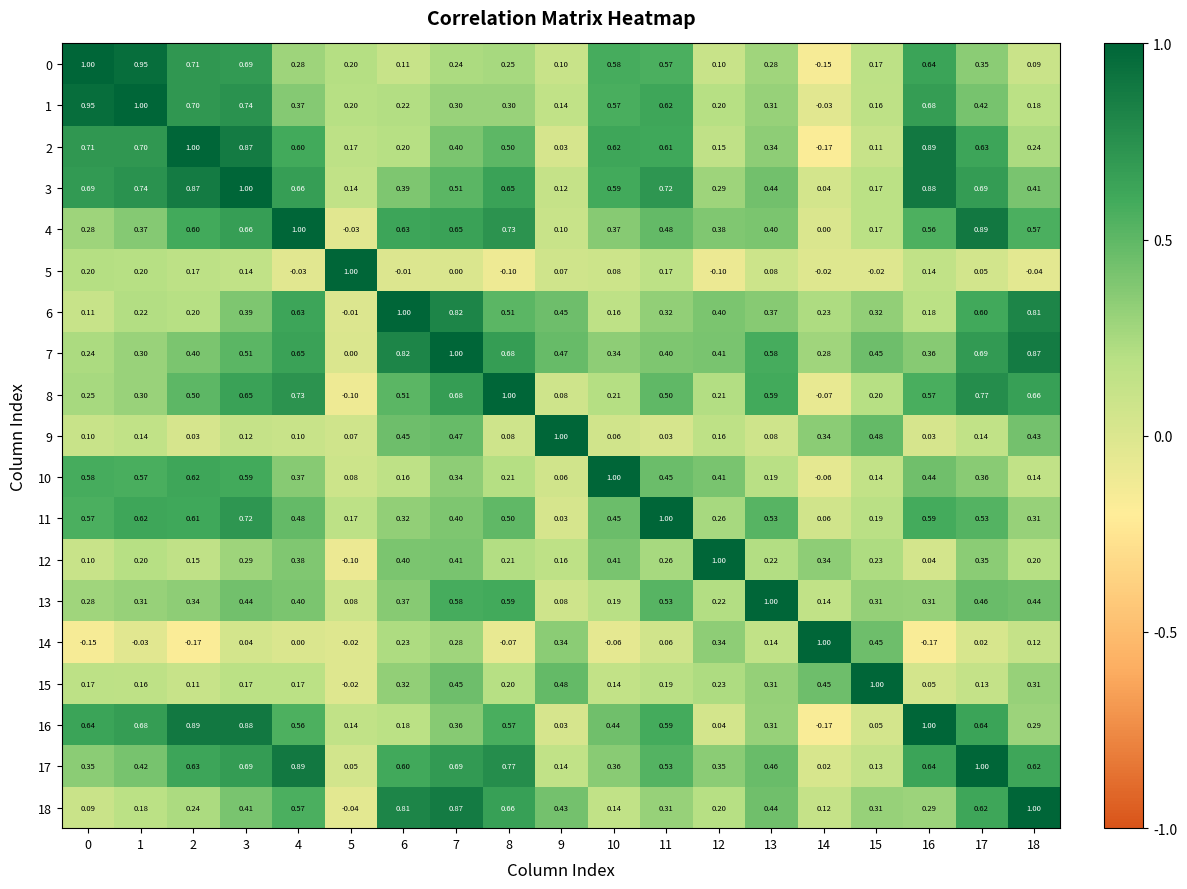

Is the value of 18 at 9 greater than the value of 10 at 3?

No